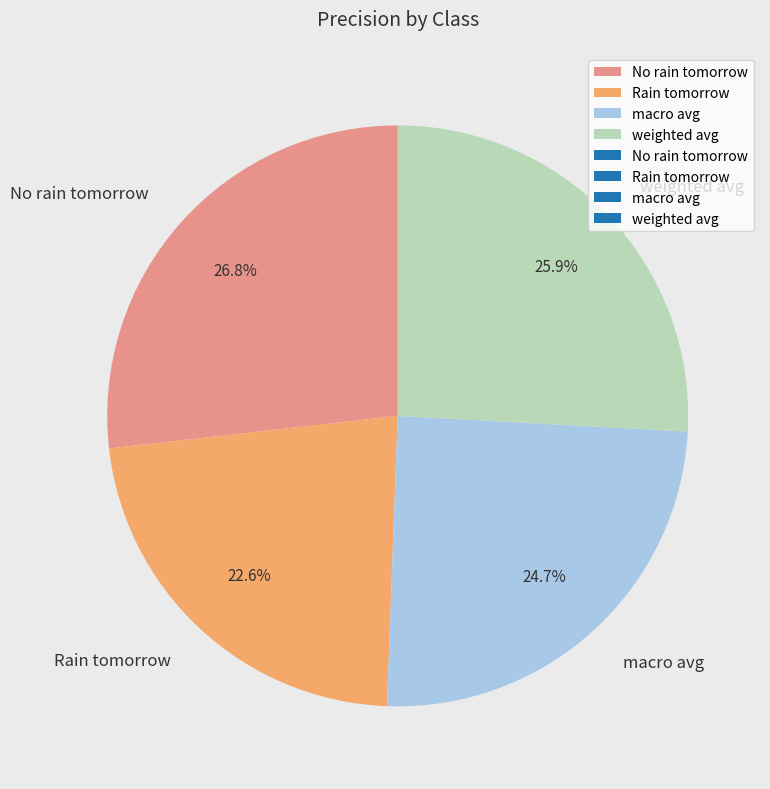

To the nearest percent, what portion does weighted avg represent?

26%